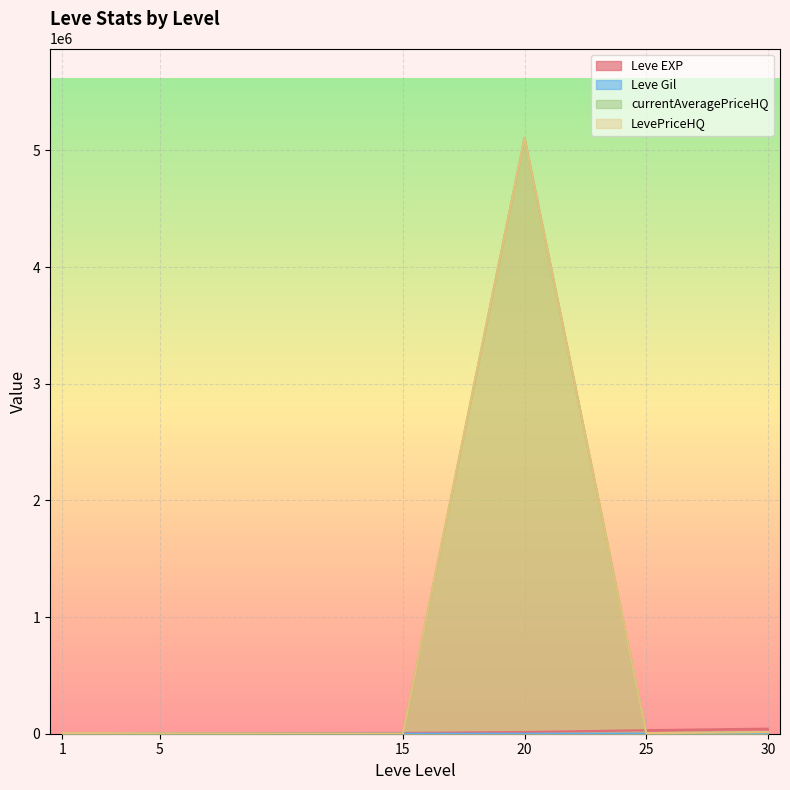

List the series in order of their peak value, lowest first.

Leve Gil, Leve EXP, currentAveragePriceHQ, LevePriceHQ